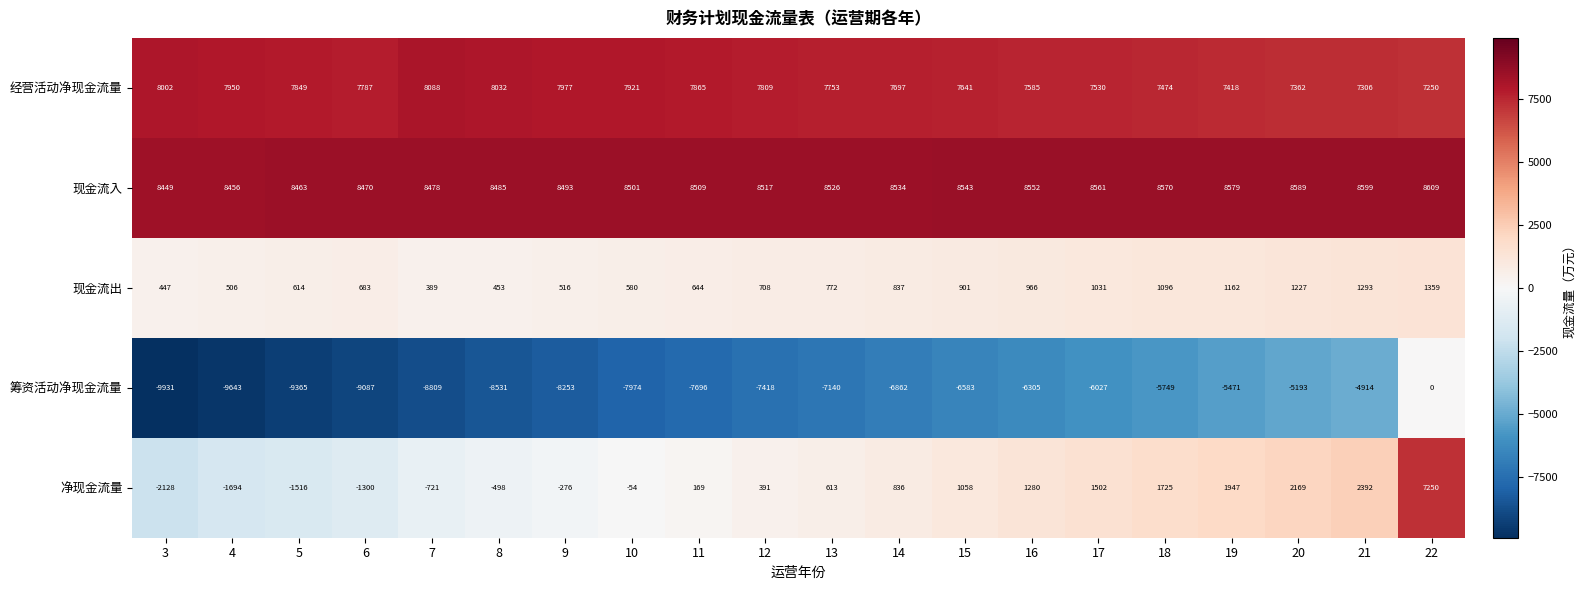

At which category does the chart reach its peak across all series?

22